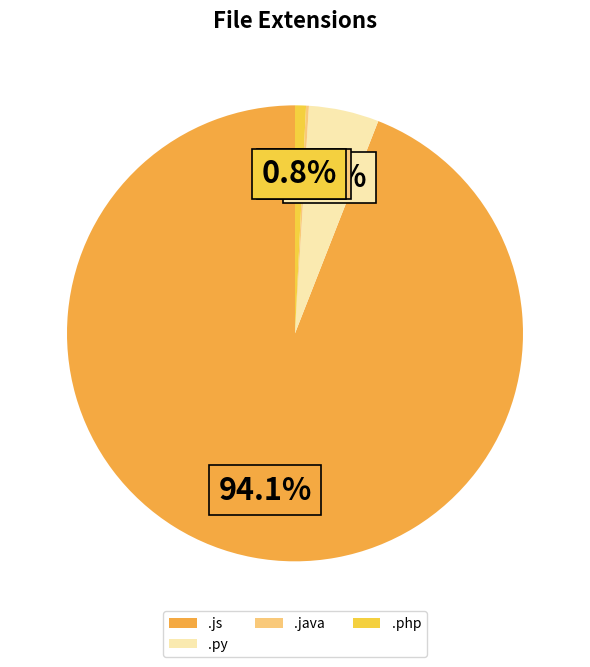

Does .php account for over 50% of the chart?

No